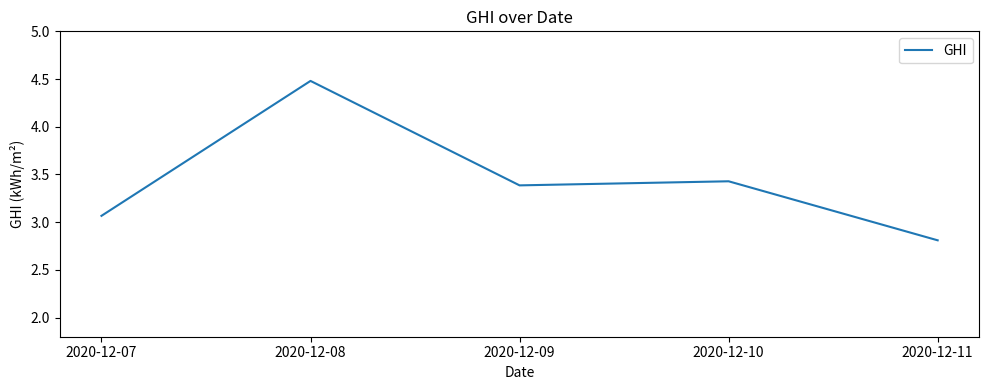

Rank the categories by value from lowest to highest.

2020-12-11, 2020-12-07, 2020-12-09, 2020-12-10, 2020-12-08